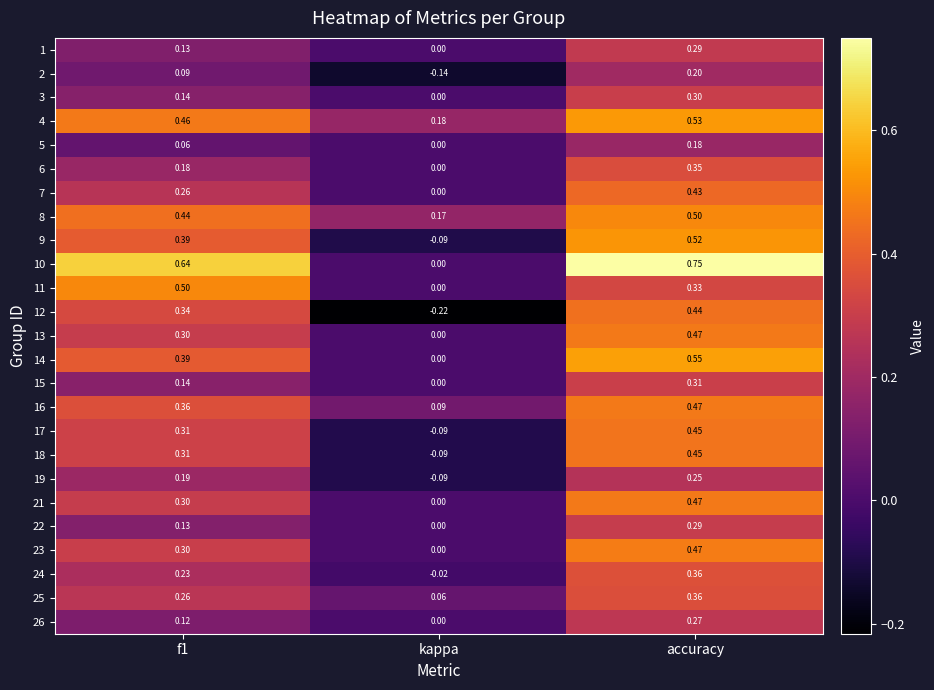

Which series has the largest total across all categories?

10